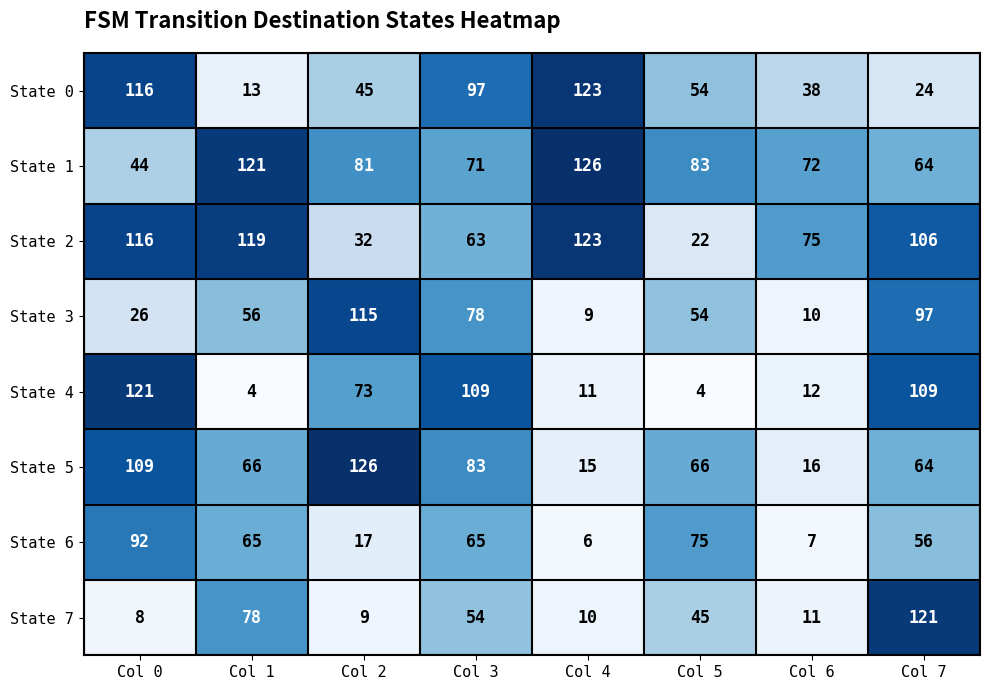

List the labels in order of State 1 value, largest first.

Col 4, Col 1, Col 5, Col 2, Col 6, Col 3, Col 7, Col 0